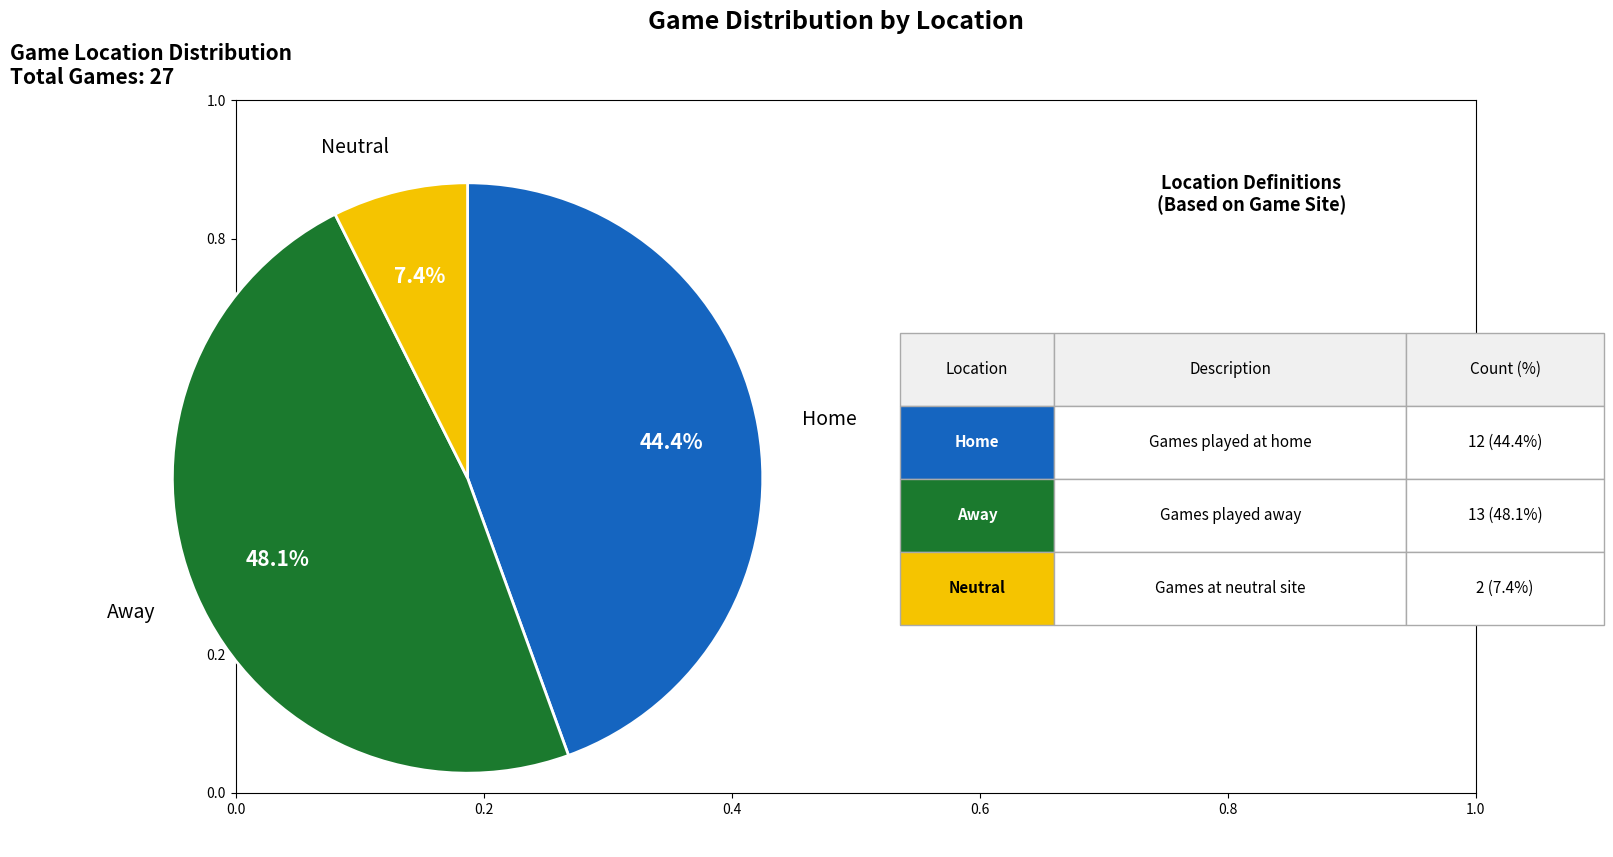

Which category has the smallest portion of the pie?

Neutral